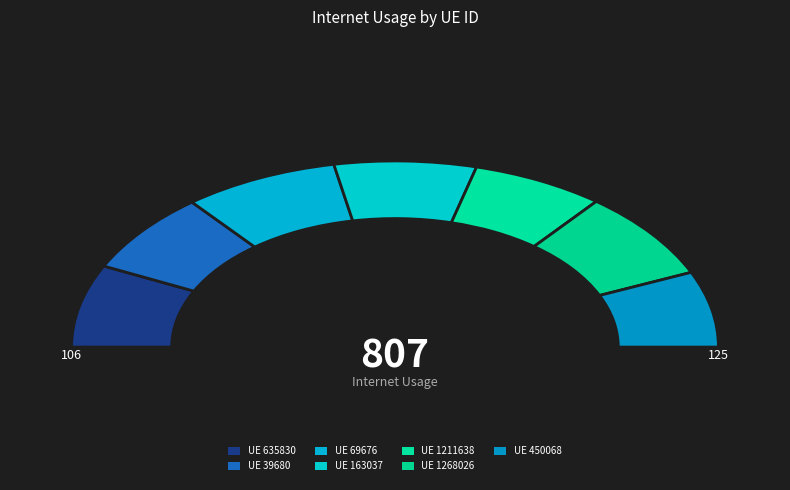

Rank the categories by value from lowest to highest.

450068, 1211638, 39680, 163037, 635830, 1268026, 69676